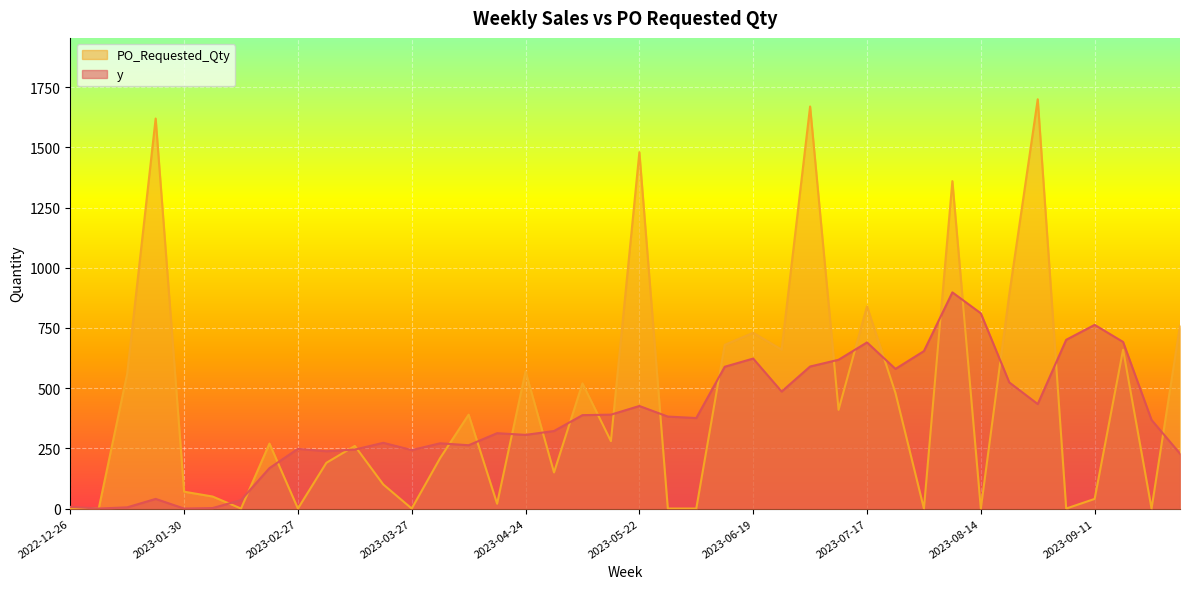

Reading left to right, what are all the values shown in this chart?

y: 7	0	5	40	0	2	35	168	248	238	245	273	243	271	263	313	306	322	388	390	426	382	376	589	623	486	590	618	690	580	654	898	811	524	434	701	763	692	368	228
PO_Requested_Qty: 0	0	560	1620	70	50	0	270	0	190	260	100	0	210	390	20	570	150	520	280	1480	0	0	680	730	660	1670	410	840	480	0	1360	0	890	1700	0	40	660	0	760